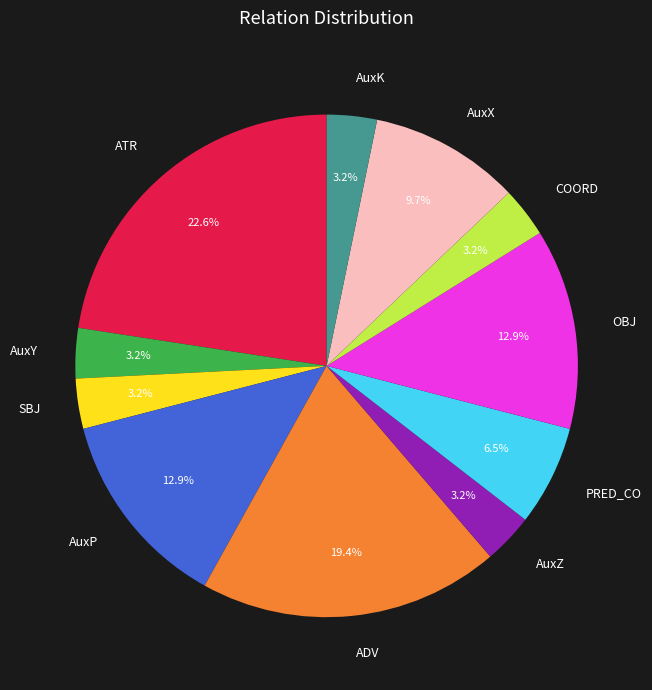

Is there a majority slice in this chart?

No